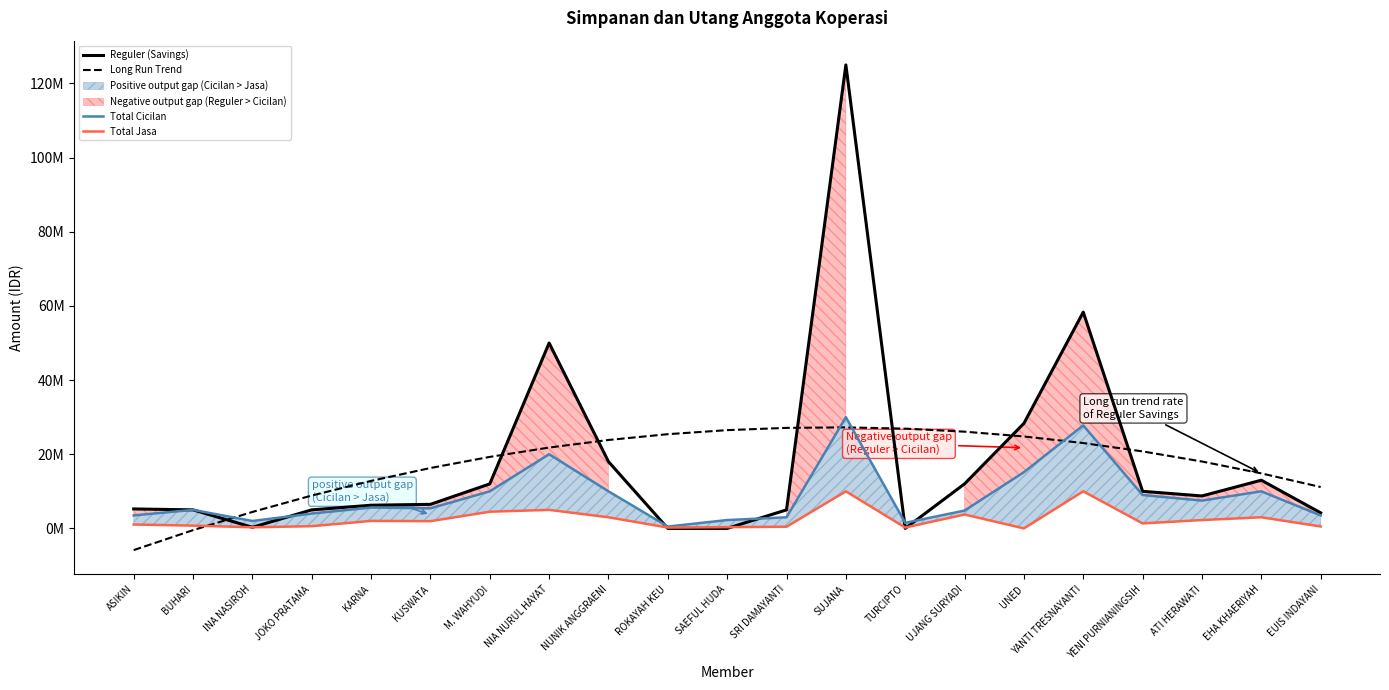

What is the difference between the highest and lowest values at UJANG SURYADI?

22337706.0